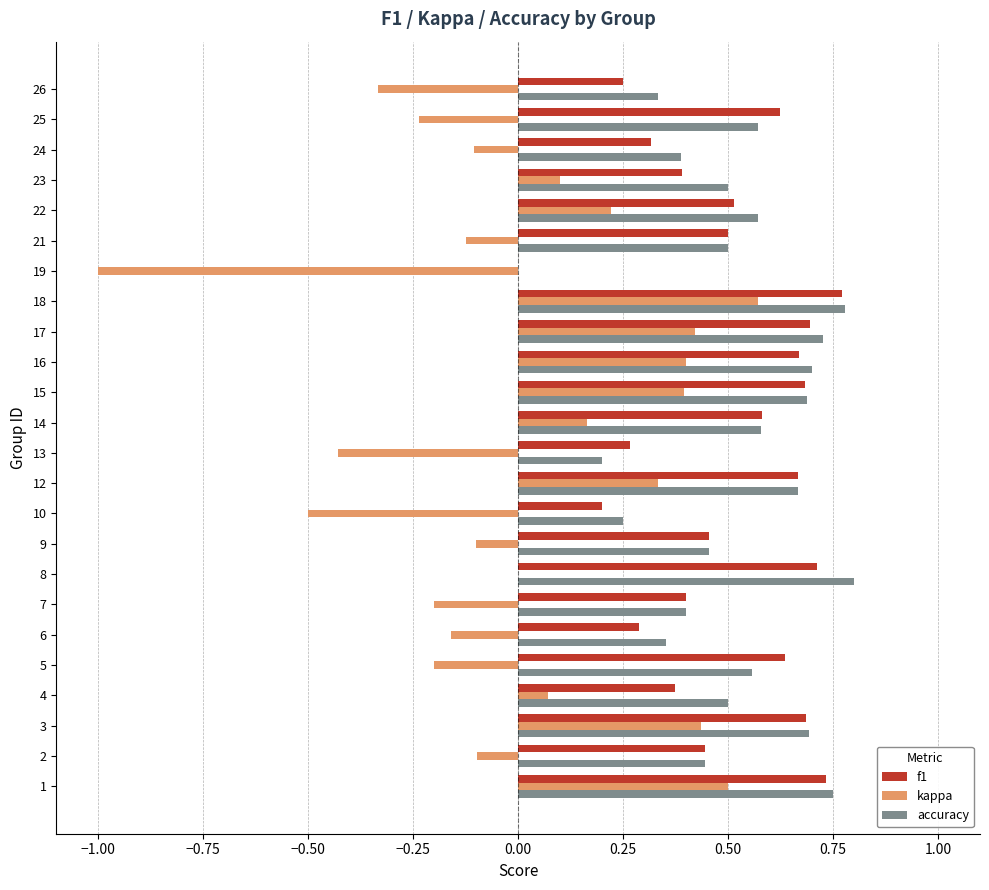

True or false: f1 has a value of 0.2 at 10.

True